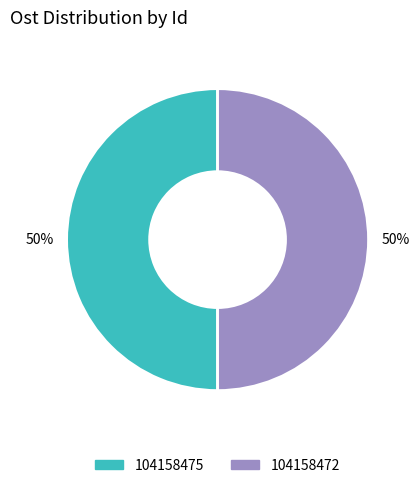

To the nearest percent, what percentage of the pie is 104158475?

50%